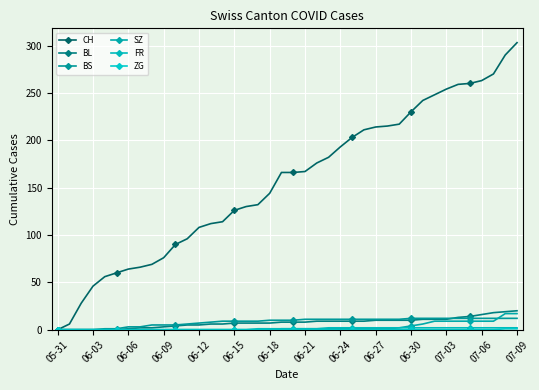

How many lines are shown in the chart?

6